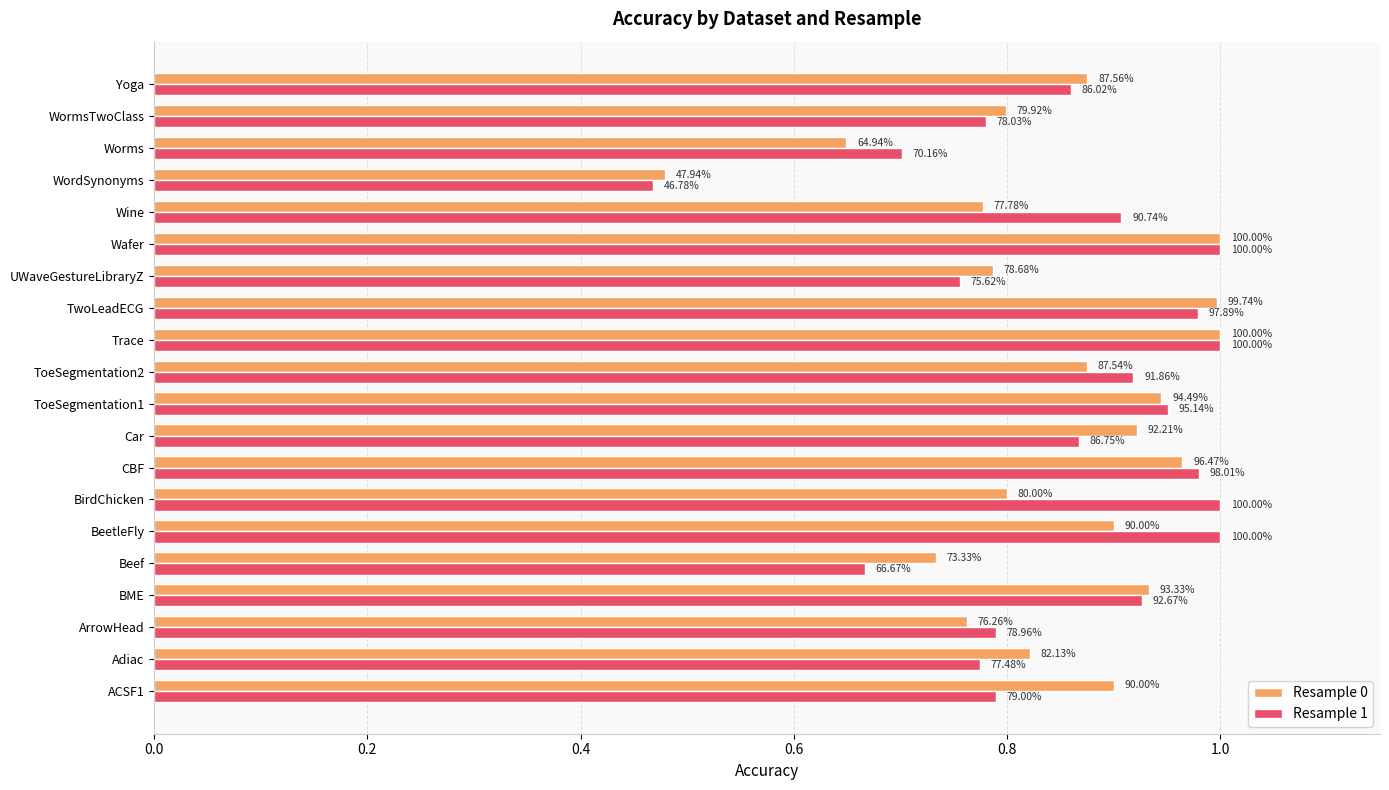

What are all the series names shown in the legend?

Resample 0, Resample 1